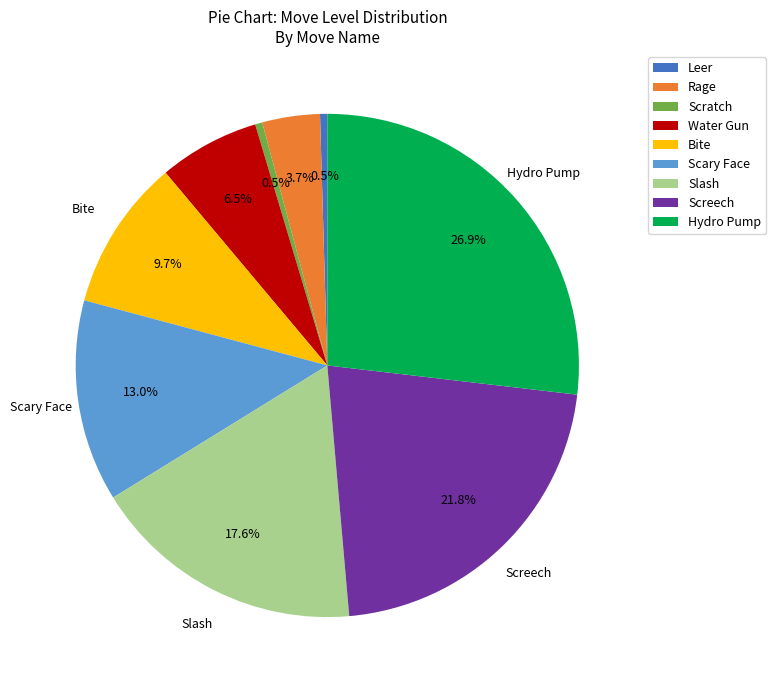

Is there any slice that represents more than half of the pie?

No